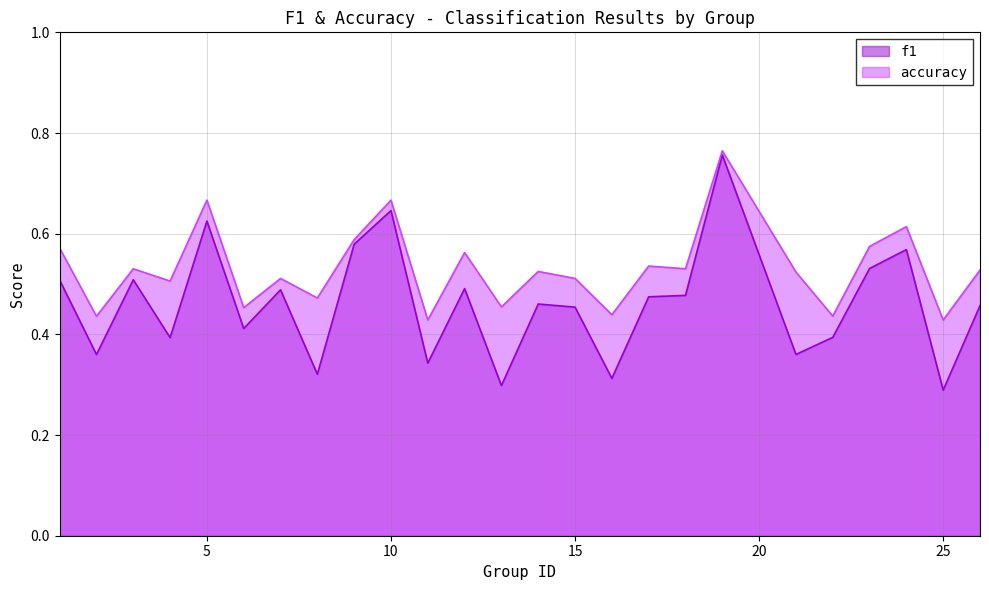

Reading right to left, what are all the values shown in this chart?

f1: 0.5	0.3	0.6	0.5	0.4	0.4	0.8	0.5	0.5	0.3	0.5	0.5	0.3	0.5	0.3	0.6	0.6	0.3	0.5	0.4	0.6	0.4	0.5	0.4	0.5
accuracy: 0.5	0.4	0.6	0.6	0.4	0.5	0.8	0.5	0.5	0.4	0.5	0.5	0.5	0.6	0.4	0.7	0.6	0.5	0.5	0.5	0.7	0.5	0.5	0.4	0.6